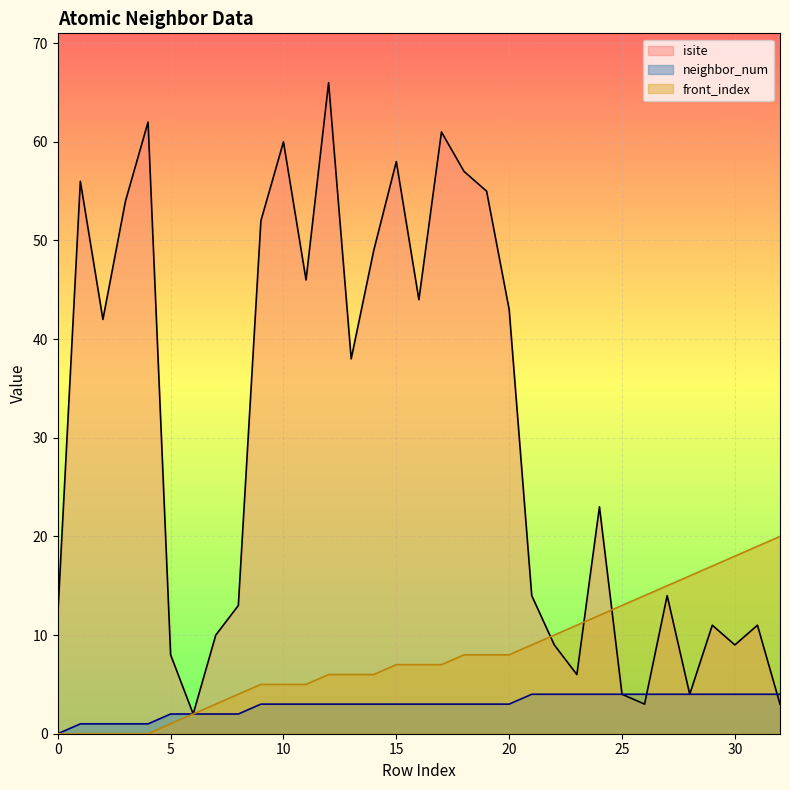

What is the total value across all series at 1?

57